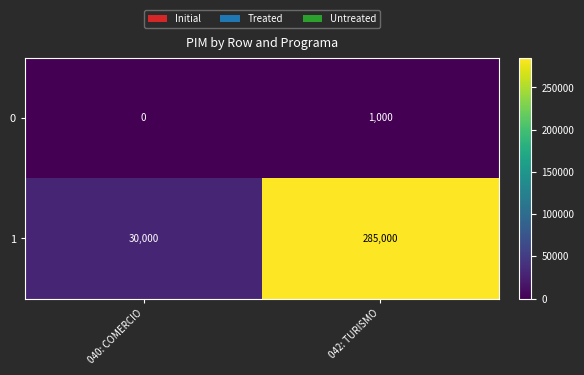

Reading left to right, extract all data points from this chart.

0: 040: COMERCIO=0	042: TURISMO=1000
1: 040: COMERCIO=30000	042: TURISMO=285000